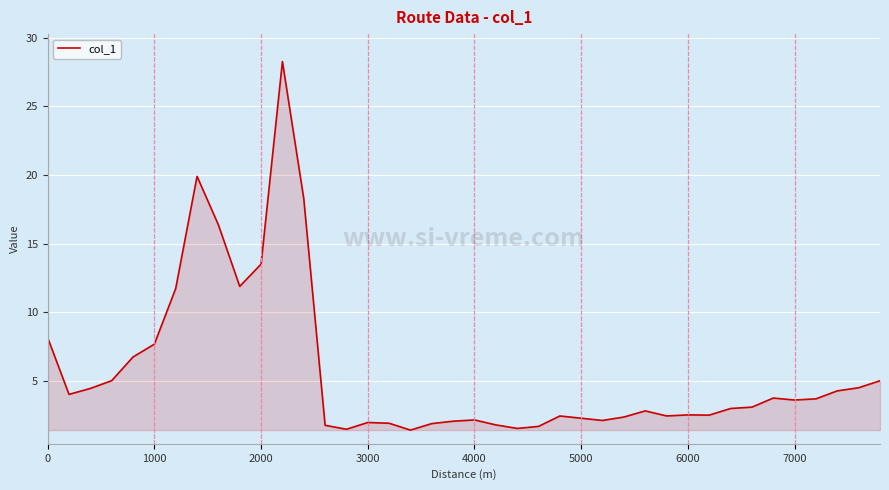

What is the difference between the maximum and minimum values?

26.9